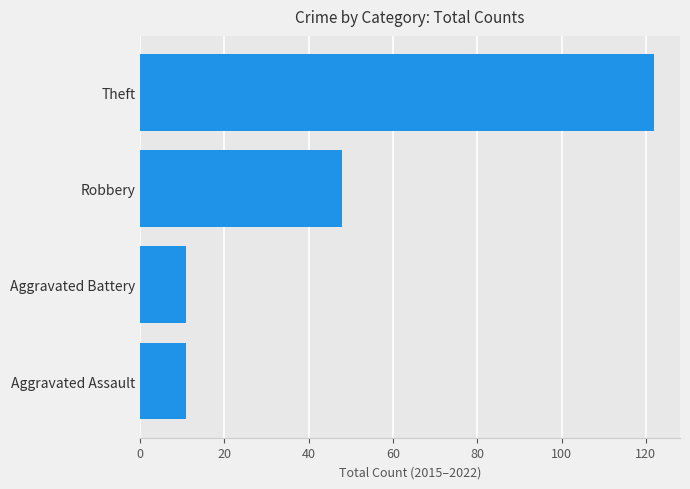

What is the greatest value displayed?

122